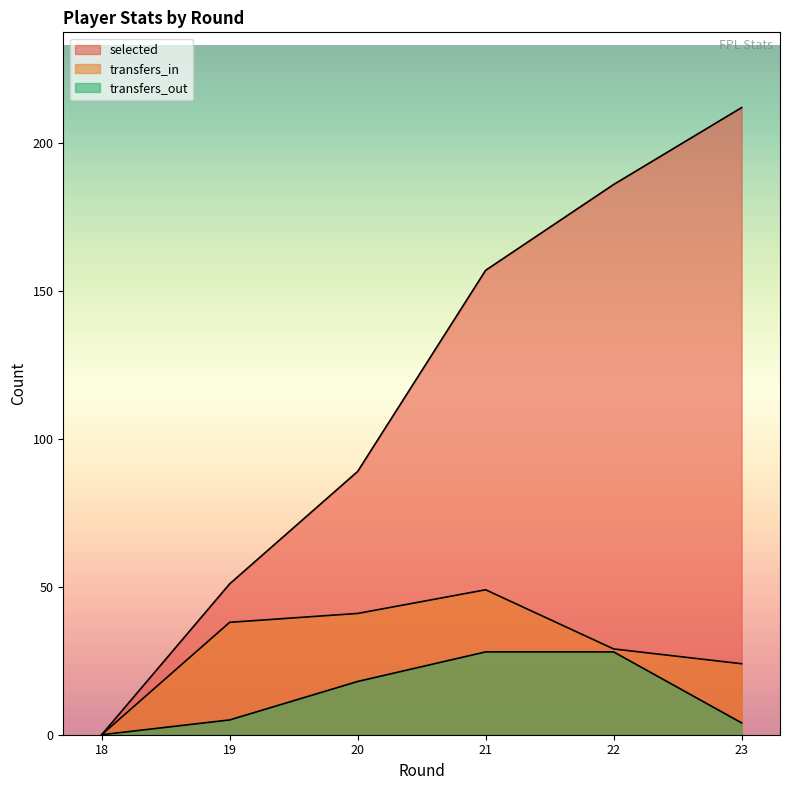

What is the maximum value shown in the chart?

212